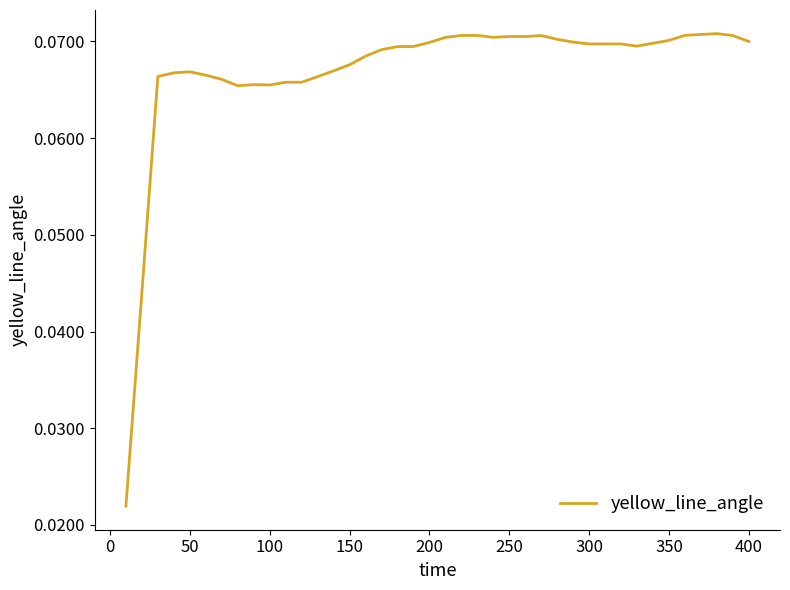

What is the sum of all values?

2.7